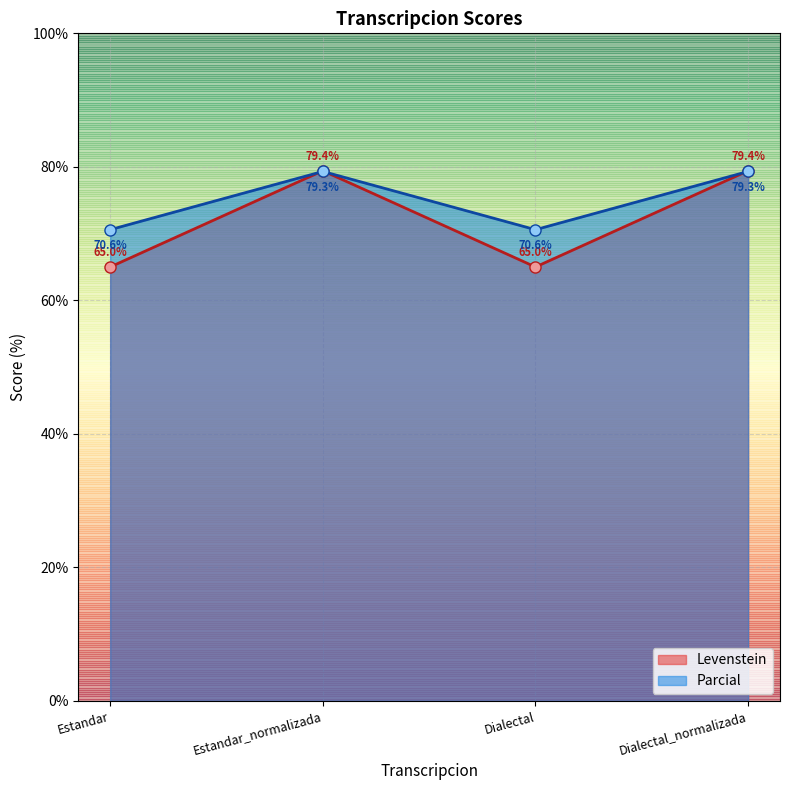

True or false: Parcial has a value of 70.6 at Estandar.

True